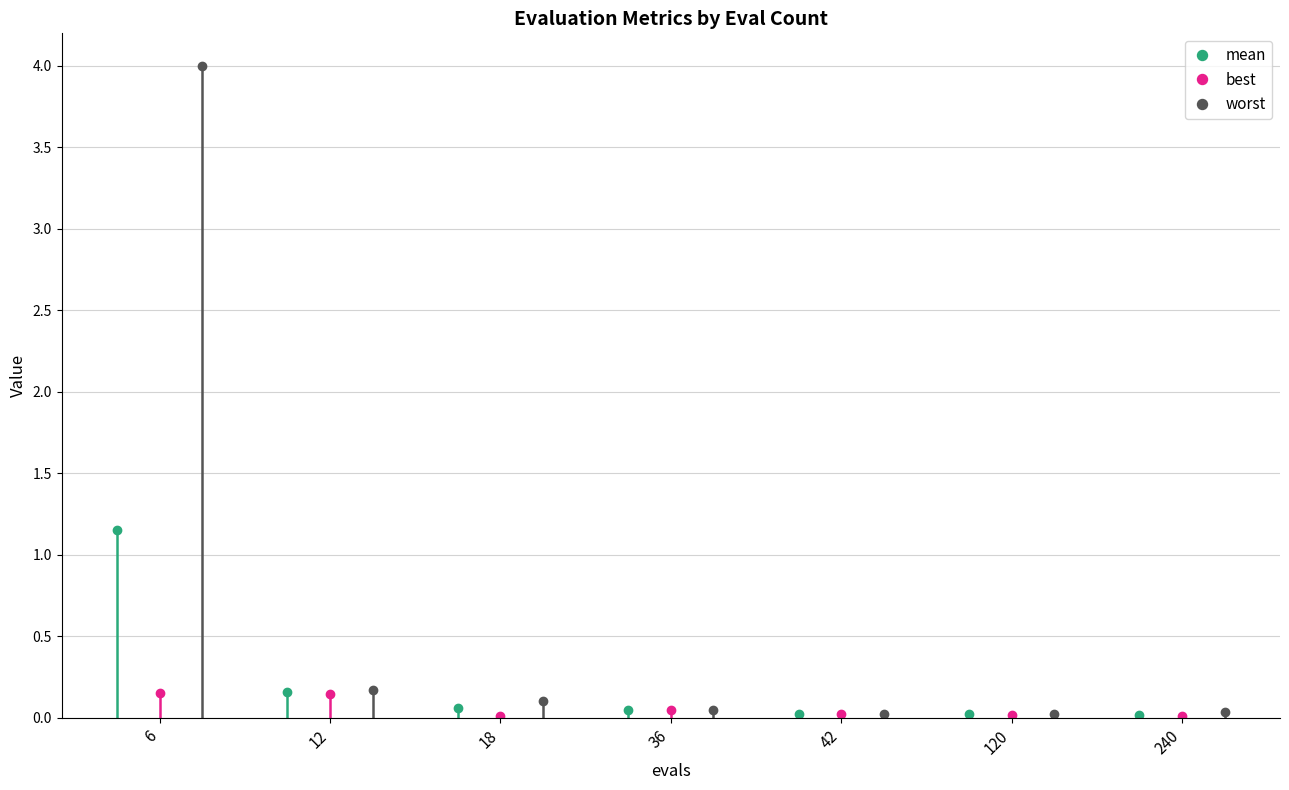

How many interior local valleys does the worst series have?

1